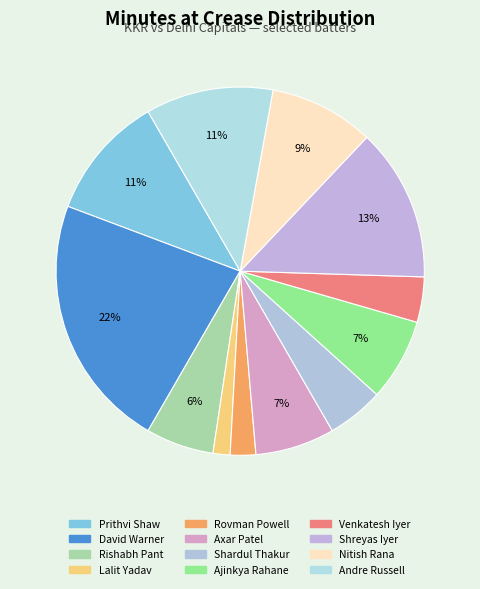

The Shardul Thakur slice represents 5% of the pie. True or false?

True